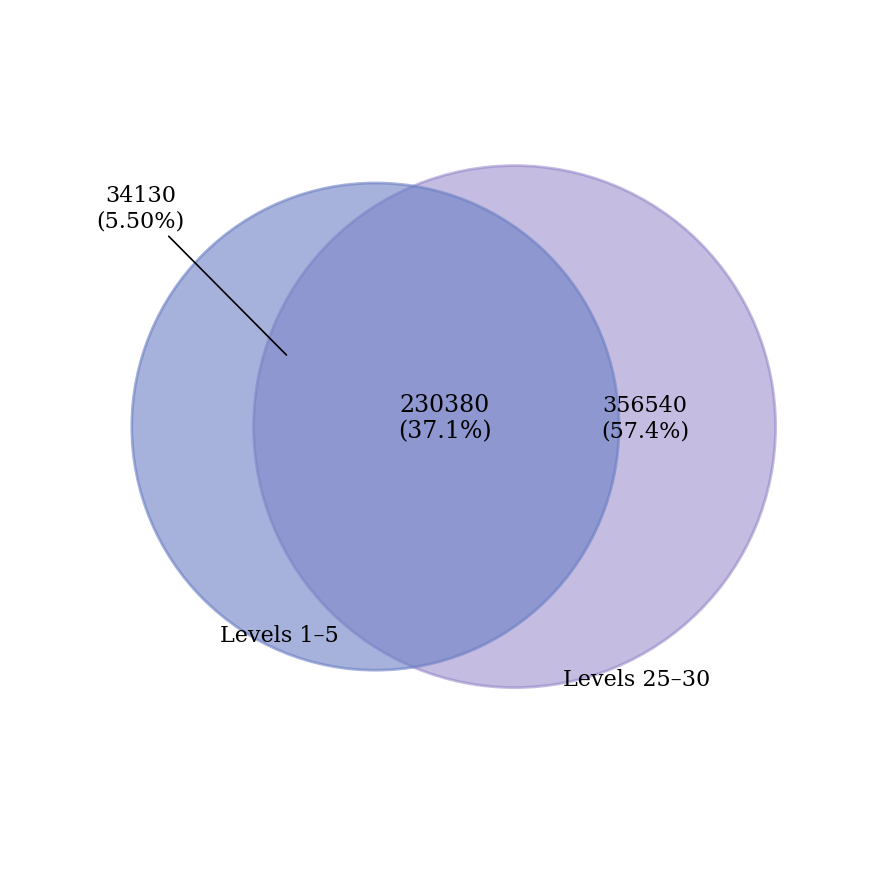

True or false: Level 5 accounts for 12% of the total.

False